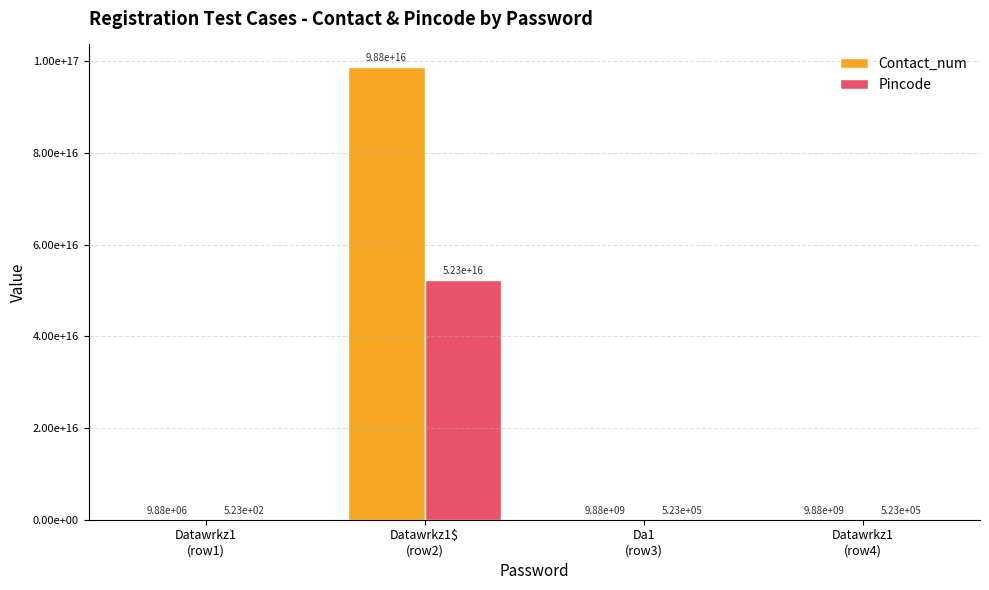

Which series changed the most between Datawrkz1
(row1) and Datawrkz1$
(row2)?

Contact_num